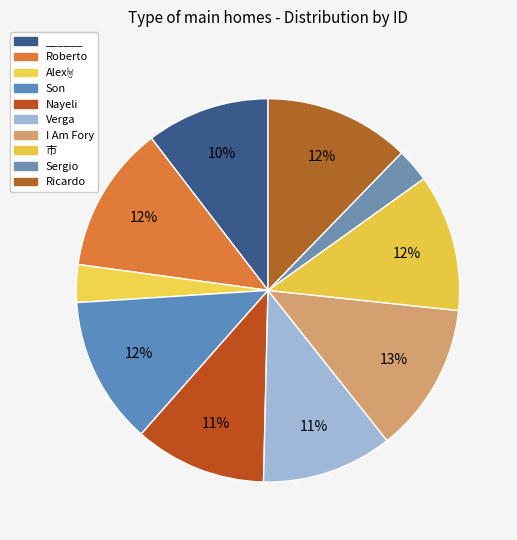

To the nearest percent, what portion does Ricardo represent?

12%